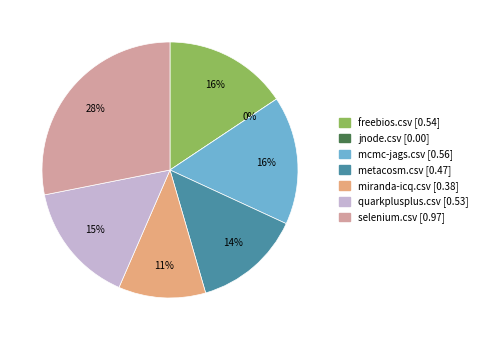

Does any single category account for the majority?

No